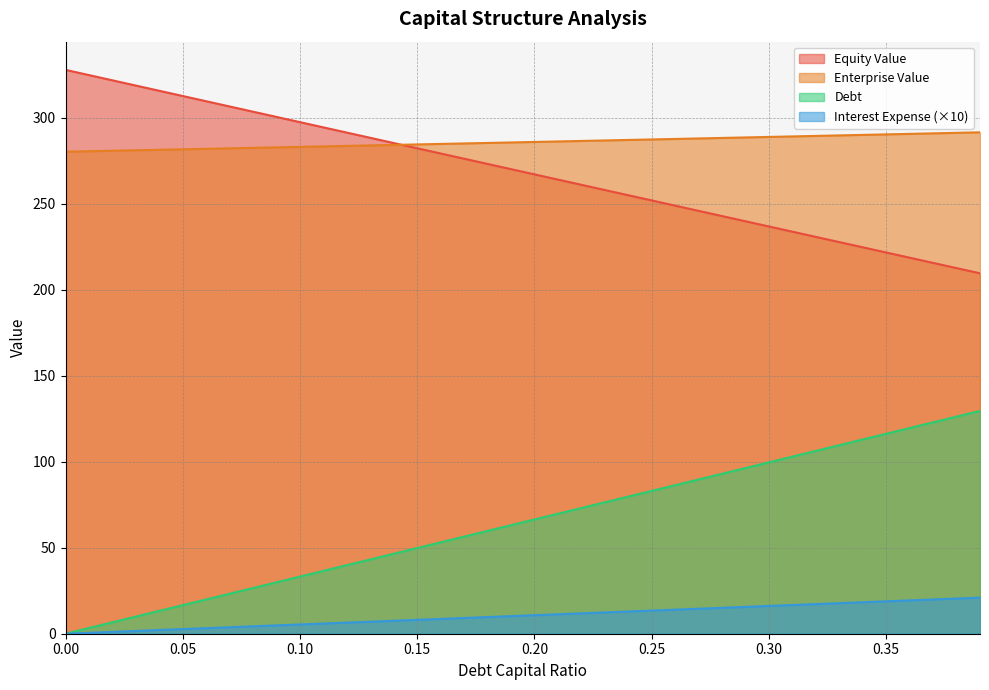

True or false: equity_value has a value of 395.6 at 0.34.

False